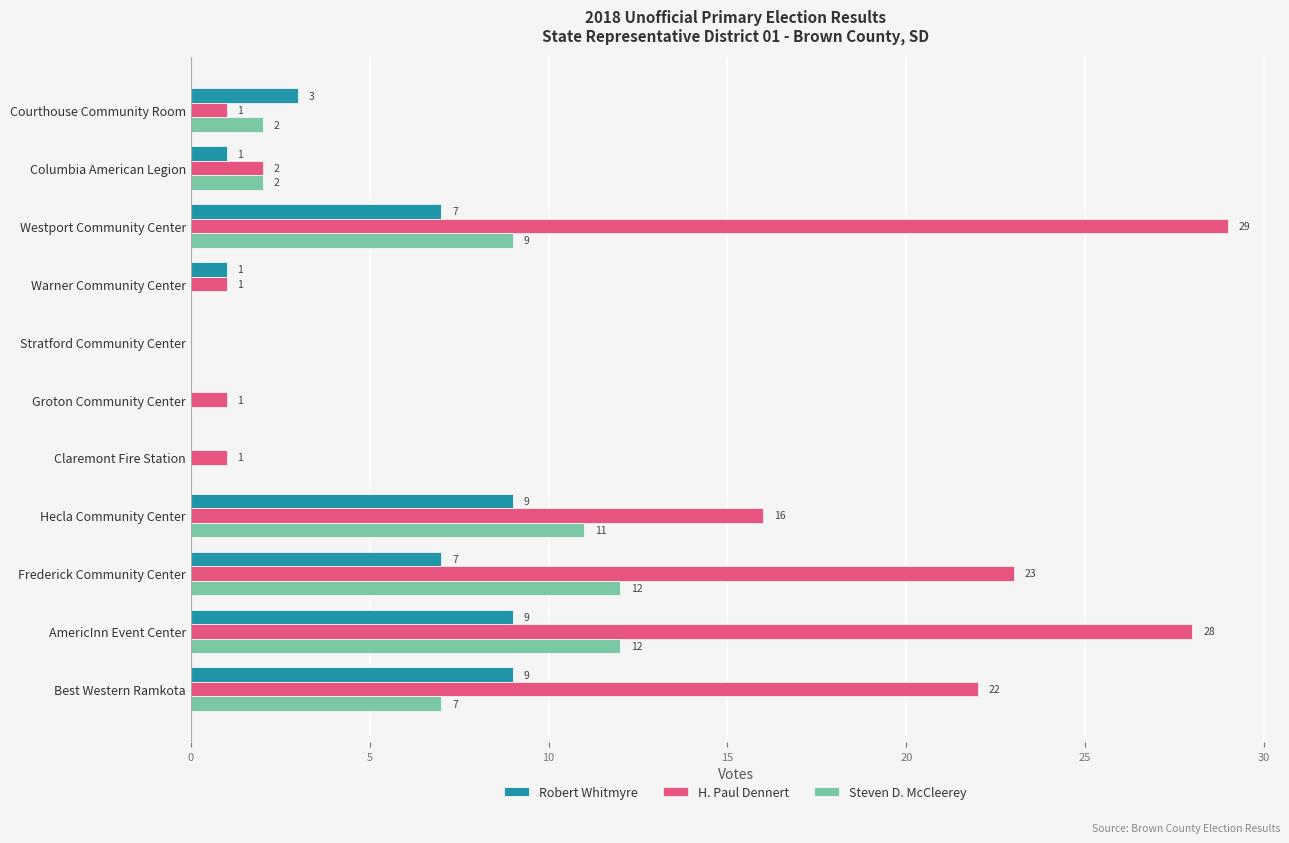

At which label is Steven D. McCleerey closest to 6?

Best Western Ramkota